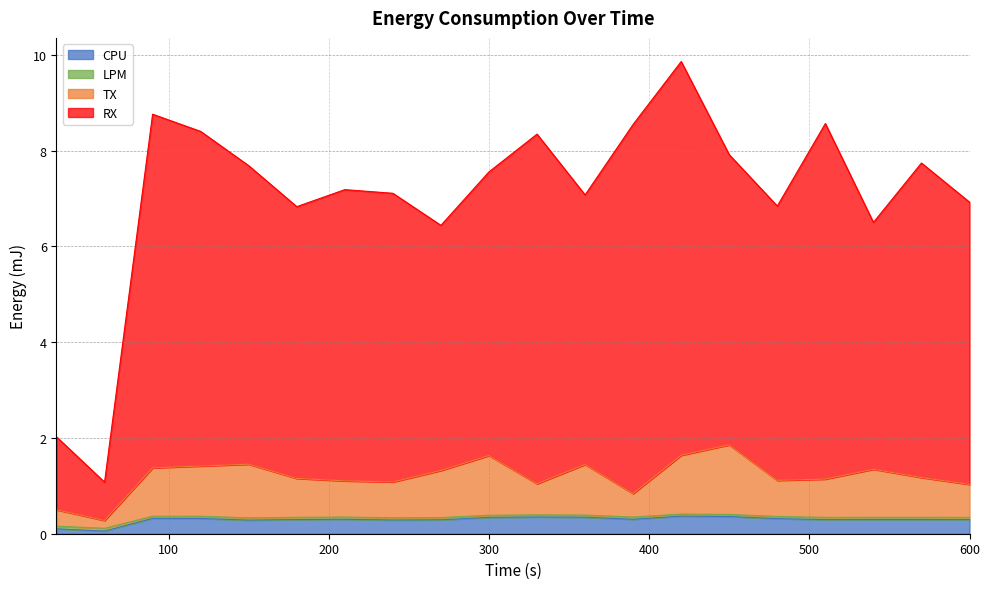

Does the chart have visible grid lines?

Yes